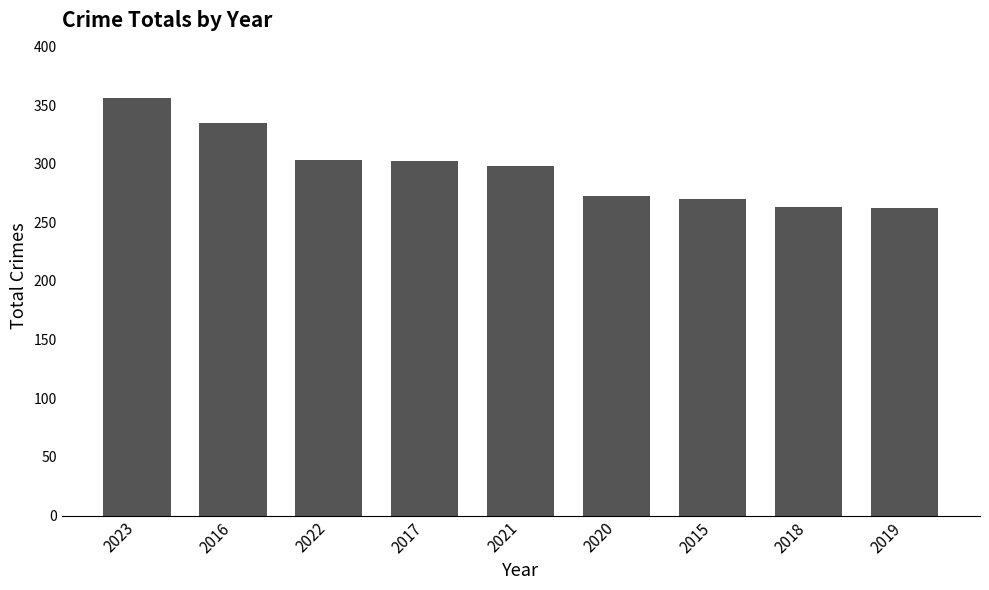

What is the difference between the maximum and second lowest values?

93